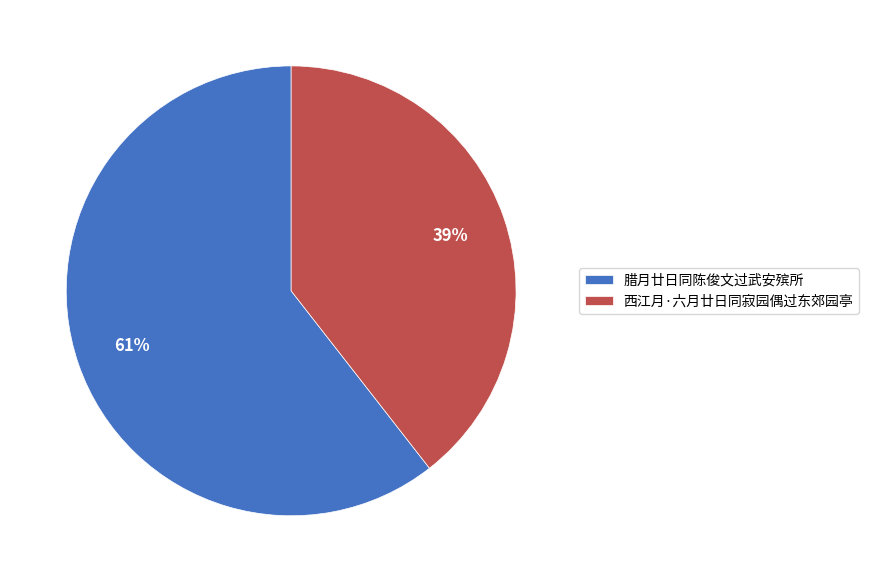

Which has a higher value, 腊月廿日同陈俊文过武安殡所 or 西江月·六月廿日同寂园偶过东郊园亭?

腊月廿日同陈俊文过武安殡所